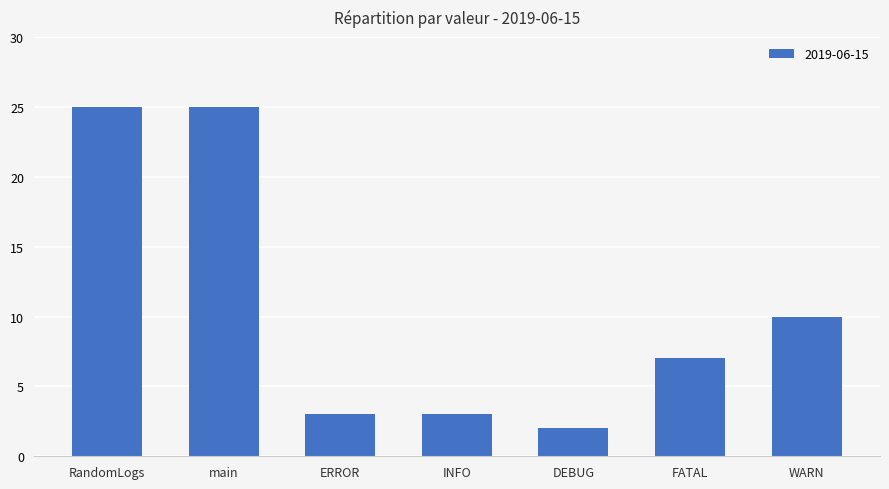

Does the chart contain stacked bars?

No